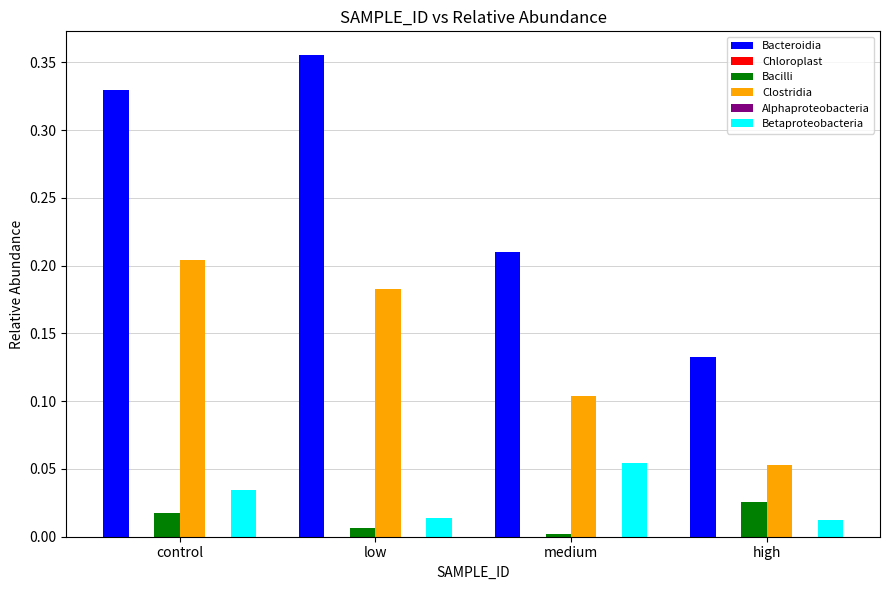

At which category is the sum across all series the highest?

control